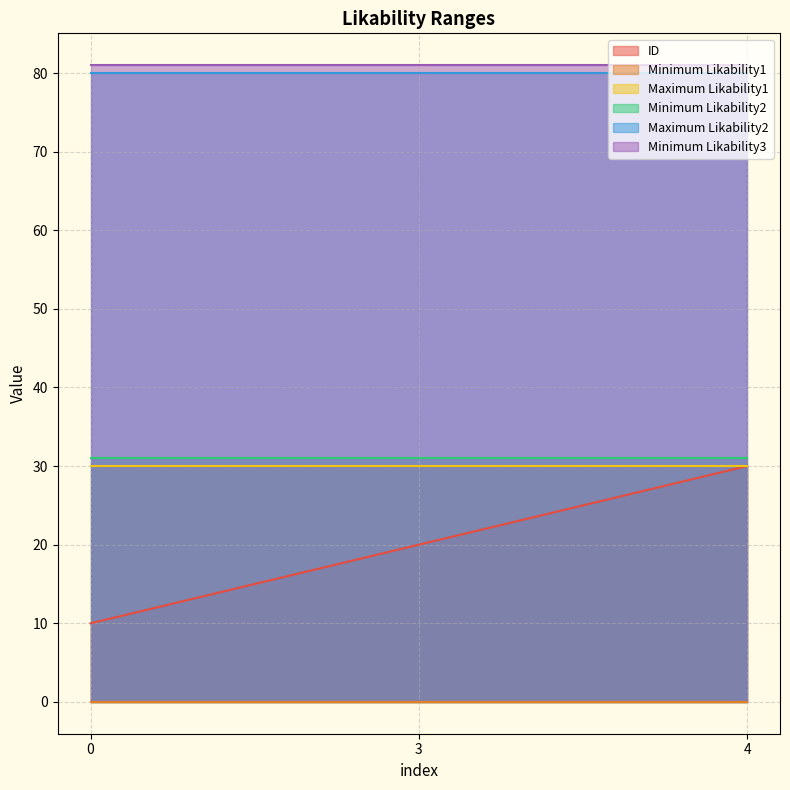

At how many categories does at least one series exceed 13?

3